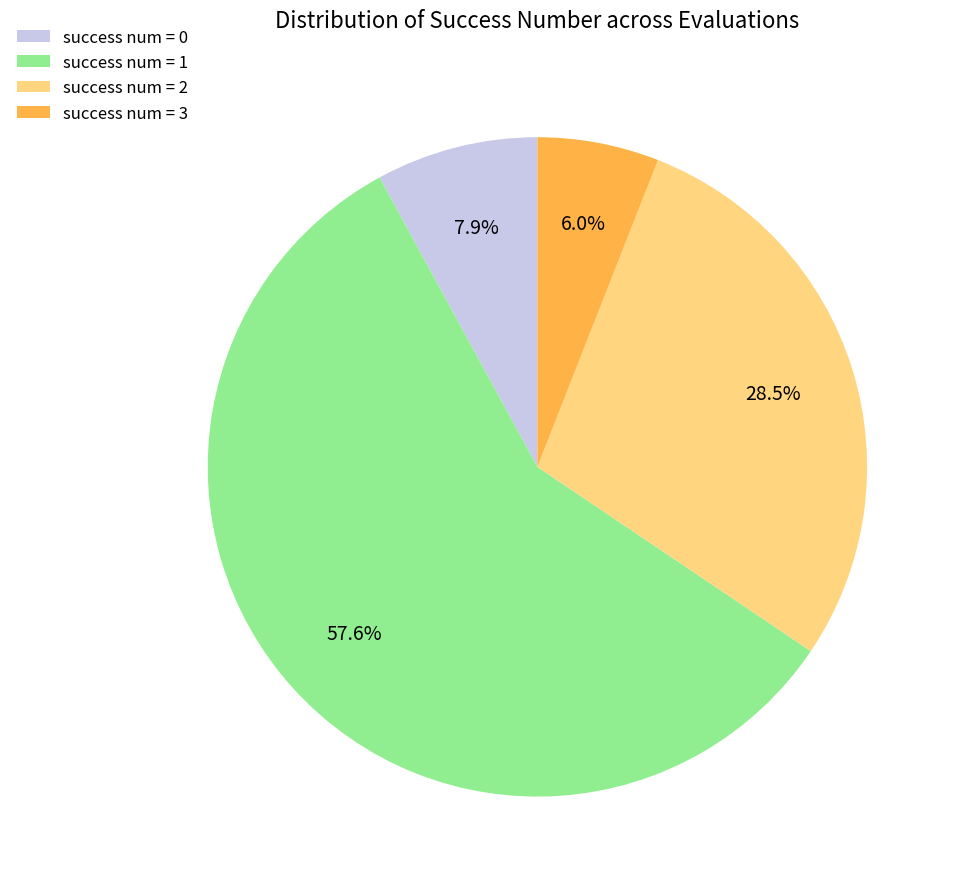

To the nearest percent, what is the difference between the largest and smallest slice percentages?

52%